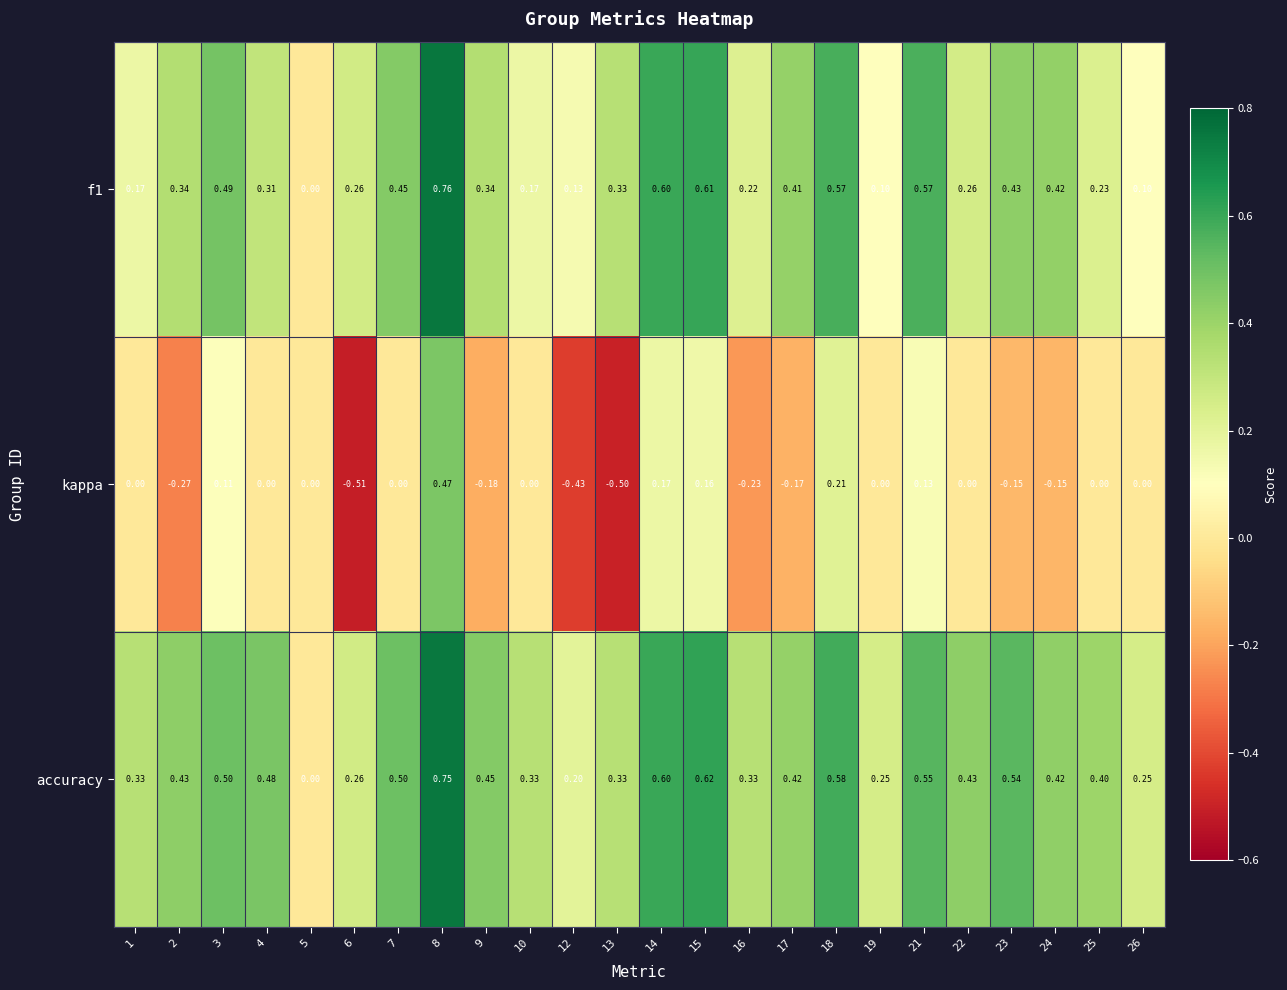

Which series has the widest spread of values?

kappa